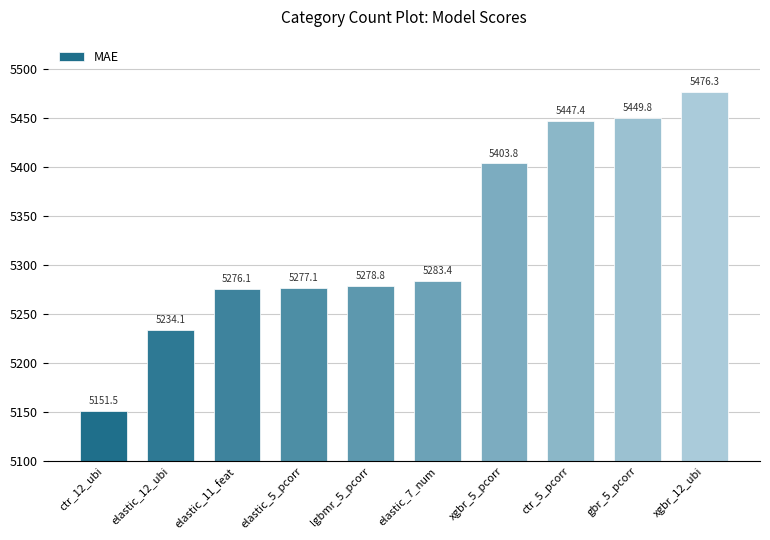

Rank the categories by value from highest to lowest.

xgbr_12_ubi, gbr_5_pcorr, ctr_5_pcorr, xgbr_5_pcorr, elastic_7_num, lgbmr_5_pcorr, elastic_5_pcorr, elastic_11_feat, elastic_12_ubi, ctr_12_ubi